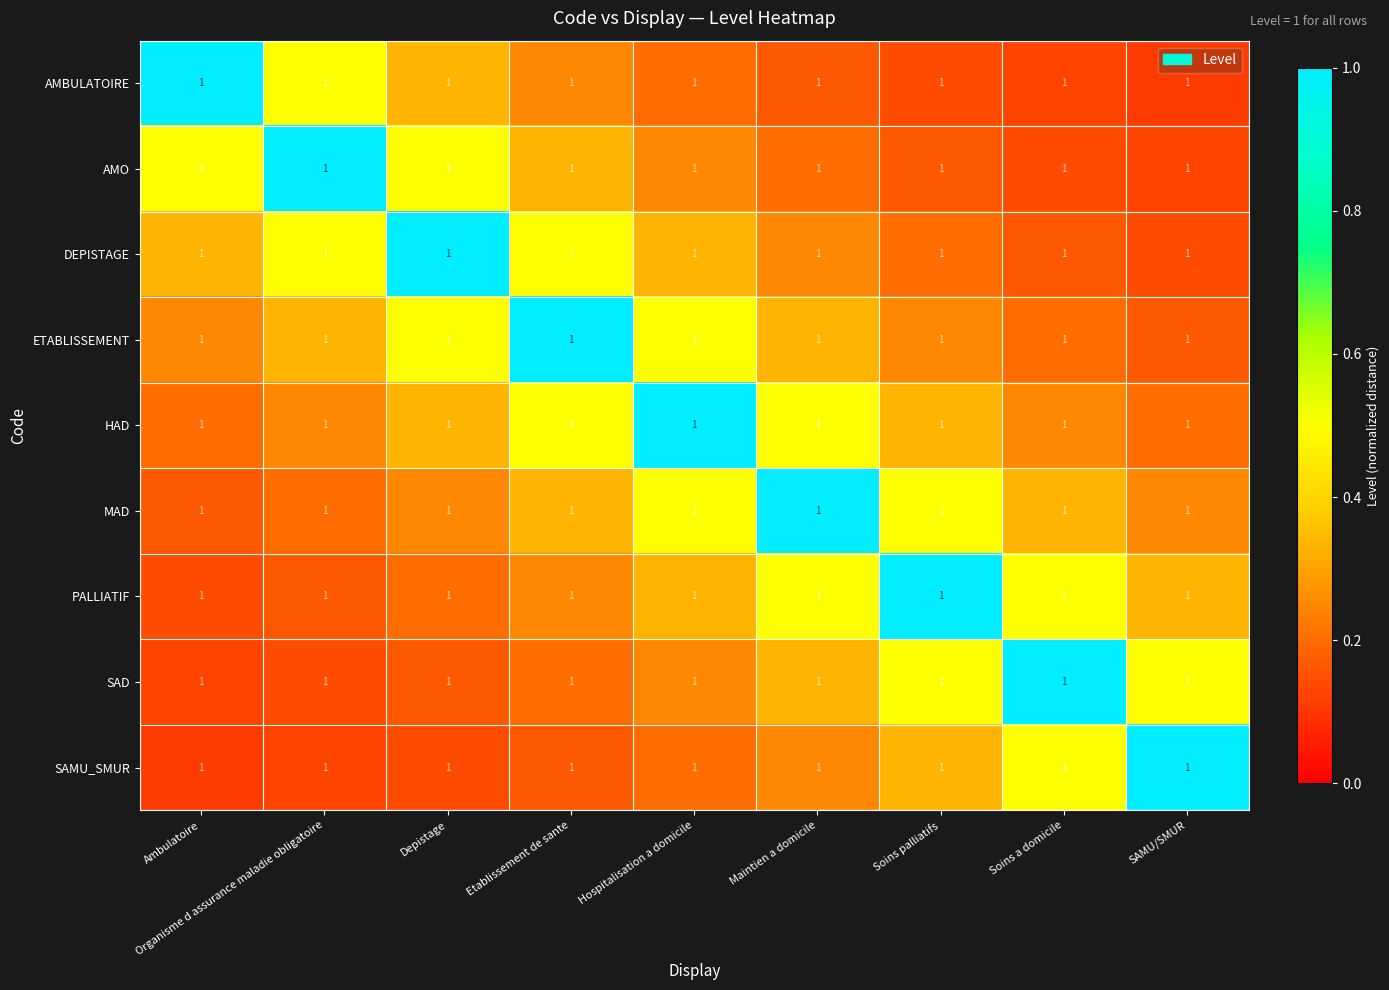

Reading left to right, what are all the values shown in this chart?

AMBULATOIRE: Ambulatoire=1.0	Organisme d assurance maladie obligatoire=1.0	Depistage=1.0	Etablissement de sante=1.0	Hospitalisation a domicile=1.0	Maintien a domicile=1.0	Soins palliatifs=1.0	Soins a domicile=1.0	SAMU/SMUR=1.0
AMO: Ambulatoire=1.0	Organisme d assurance maladie obligatoire=1.0	Depistage=1.0	Etablissement de sante=1.0	Hospitalisation a domicile=1.0	Maintien a domicile=1.0	Soins palliatifs=1.0	Soins a domicile=1.0	SAMU/SMUR=1.0
DEPISTAGE: Ambulatoire=1.0	Organisme d assurance maladie obligatoire=1.0	Depistage=1.0	Etablissement de sante=1.0	Hospitalisation a domicile=1.0	Maintien a domicile=1.0	Soins palliatifs=1.0	Soins a domicile=1.0	SAMU/SMUR=1.0
ETABLISSEMENT: Ambulatoire=1.0	Organisme d assurance maladie obligatoire=1.0	Depistage=1.0	Etablissement de sante=1.0	Hospitalisation a domicile=1.0	Maintien a domicile=1.0	Soins palliatifs=1.0	Soins a domicile=1.0	SAMU/SMUR=1.0
HAD: Ambulatoire=1.0	Organisme d assurance maladie obligatoire=1.0	Depistage=1.0	Etablissement de sante=1.0	Hospitalisation a domicile=1.0	Maintien a domicile=1.0	Soins palliatifs=1.0	Soins a domicile=1.0	SAMU/SMUR=1.0
MAD: Ambulatoire=1.0	Organisme d assurance maladie obligatoire=1.0	Depistage=1.0	Etablissement de sante=1.0	Hospitalisation a domicile=1.0	Maintien a domicile=1.0	Soins palliatifs=1.0	Soins a domicile=1.0	SAMU/SMUR=1.0
PALLIATIF: Ambulatoire=1.0	Organisme d assurance maladie obligatoire=1.0	Depistage=1.0	Etablissement de sante=1.0	Hospitalisation a domicile=1.0	Maintien a domicile=1.0	Soins palliatifs=1.0	Soins a domicile=1.0	SAMU/SMUR=1.0
SAD: Ambulatoire=1.0	Organisme d assurance maladie obligatoire=1.0	Depistage=1.0	Etablissement de sante=1.0	Hospitalisation a domicile=1.0	Maintien a domicile=1.0	Soins palliatifs=1.0	Soins a domicile=1.0	SAMU/SMUR=1.0
SAMU_SMUR: Ambulatoire=1.0	Organisme d assurance maladie obligatoire=1.0	Depistage=1.0	Etablissement de sante=1.0	Hospitalisation a domicile=1.0	Maintien a domicile=1.0	Soins palliatifs=1.0	Soins a domicile=1.0	SAMU/SMUR=1.0